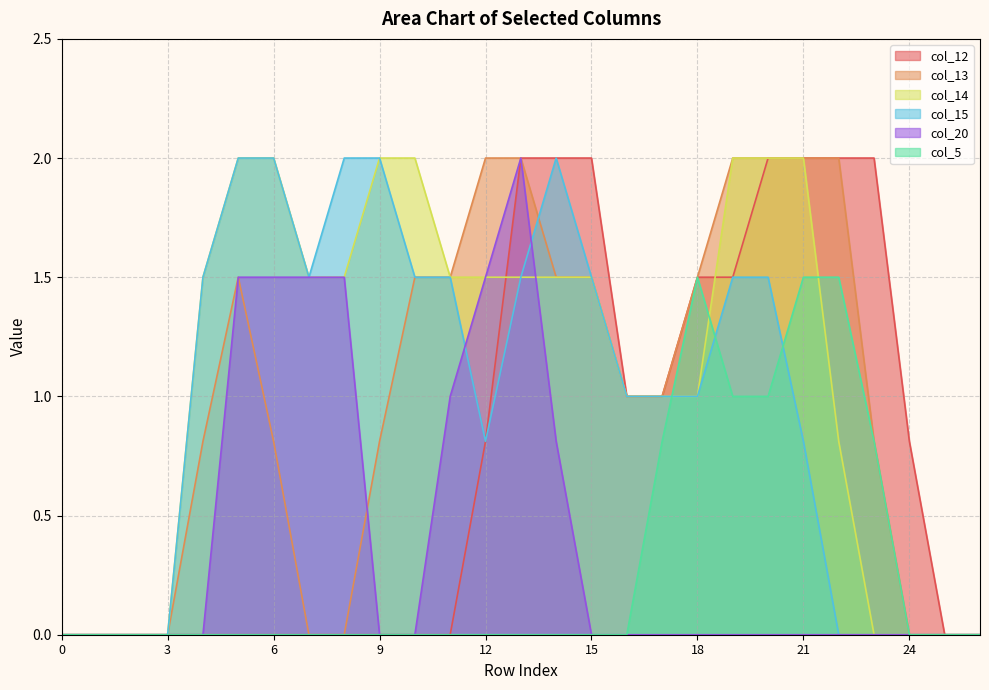

Which has a higher value, 18 or 2?

18